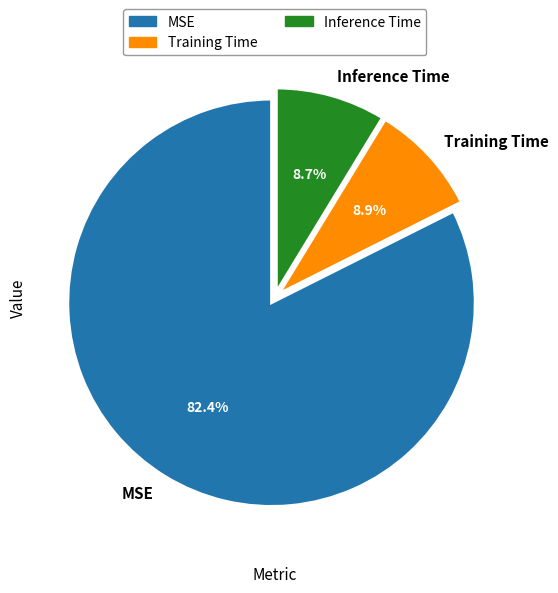

Which slice is the largest?

MSE